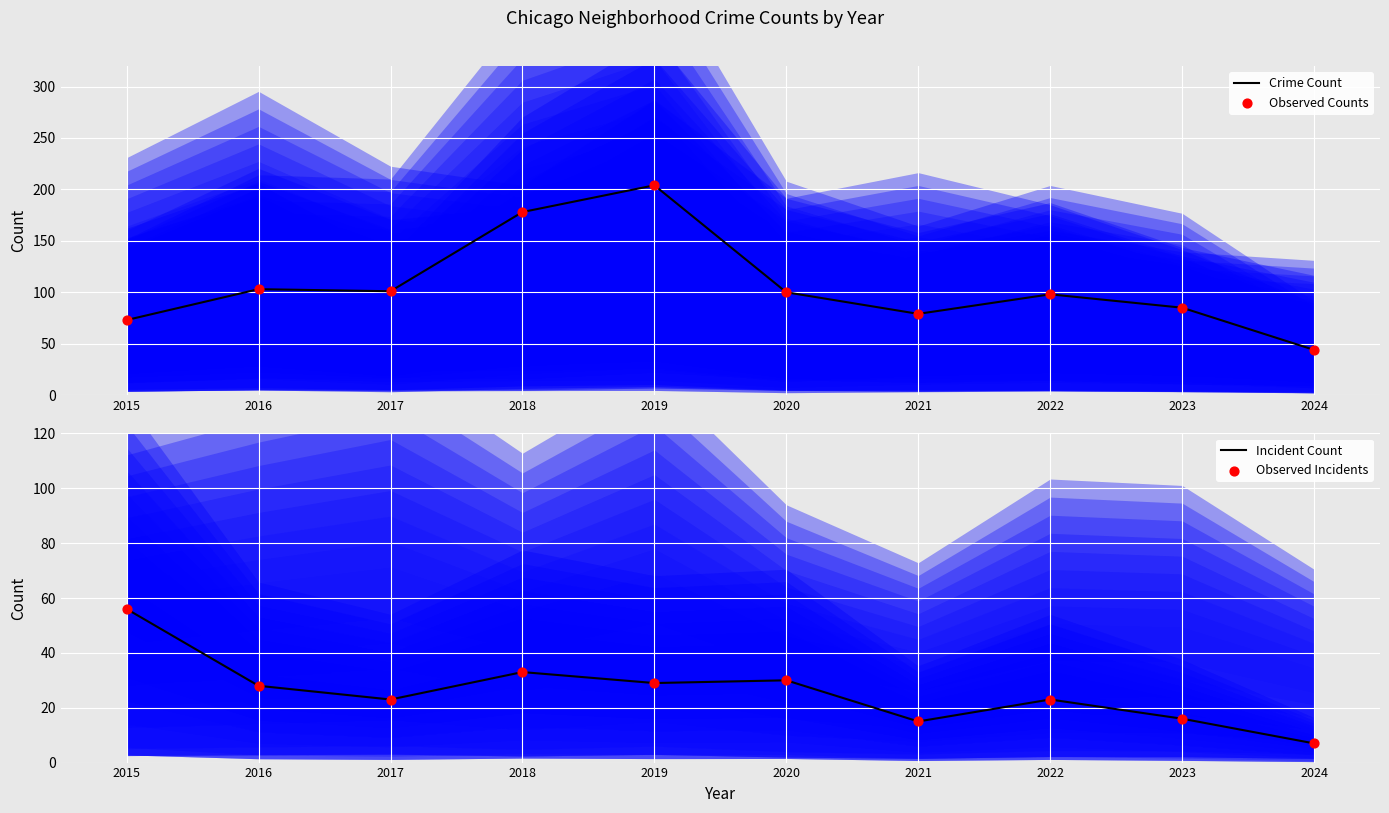

At how many categories does at least one series exceed 186?

1